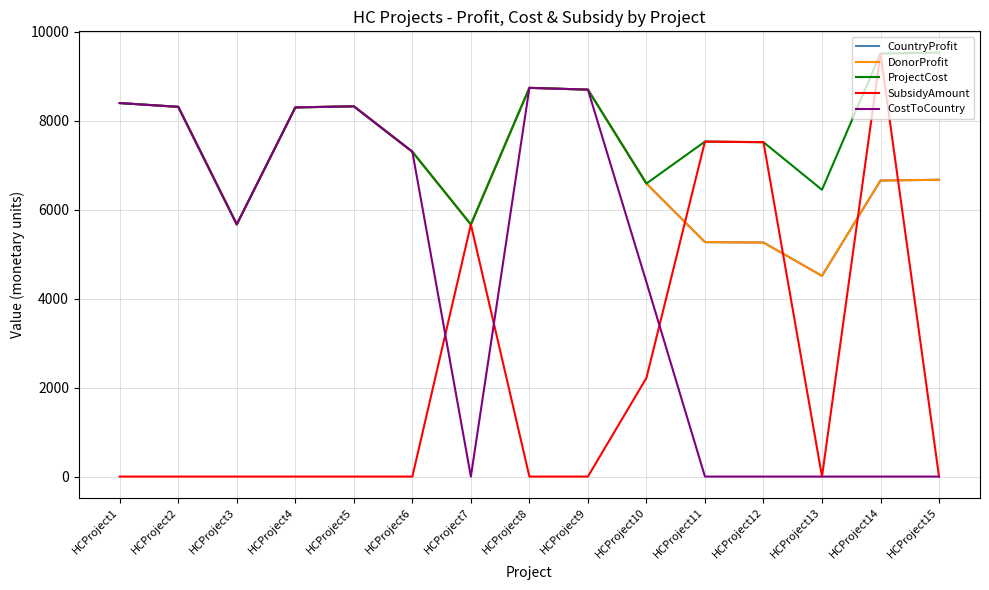

How many lines are shown in the chart?

5